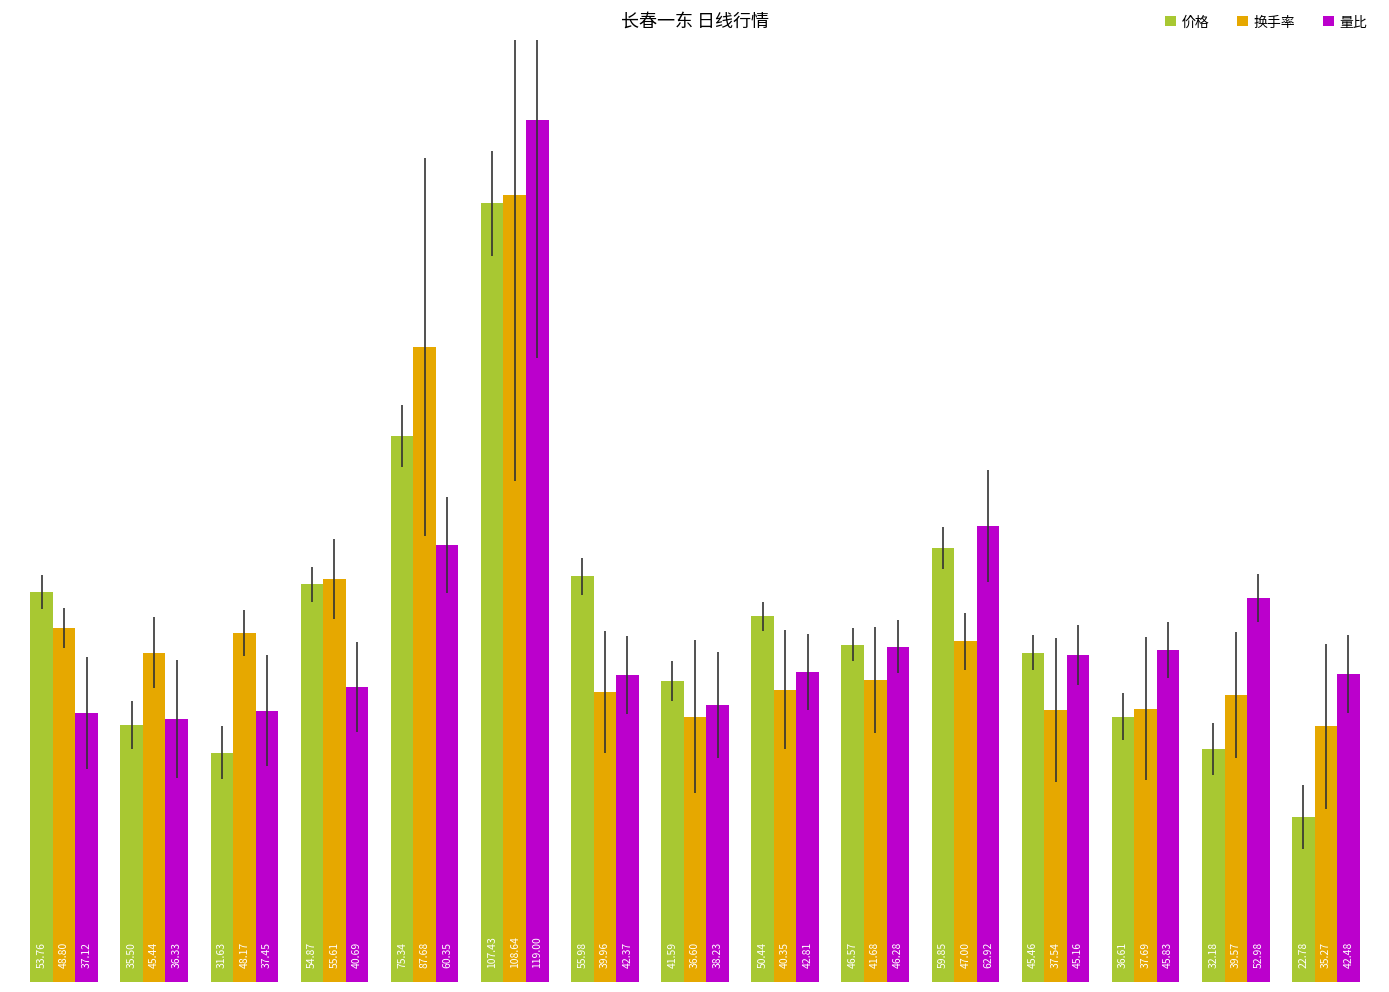

Which series has the widest spread of values?

价格